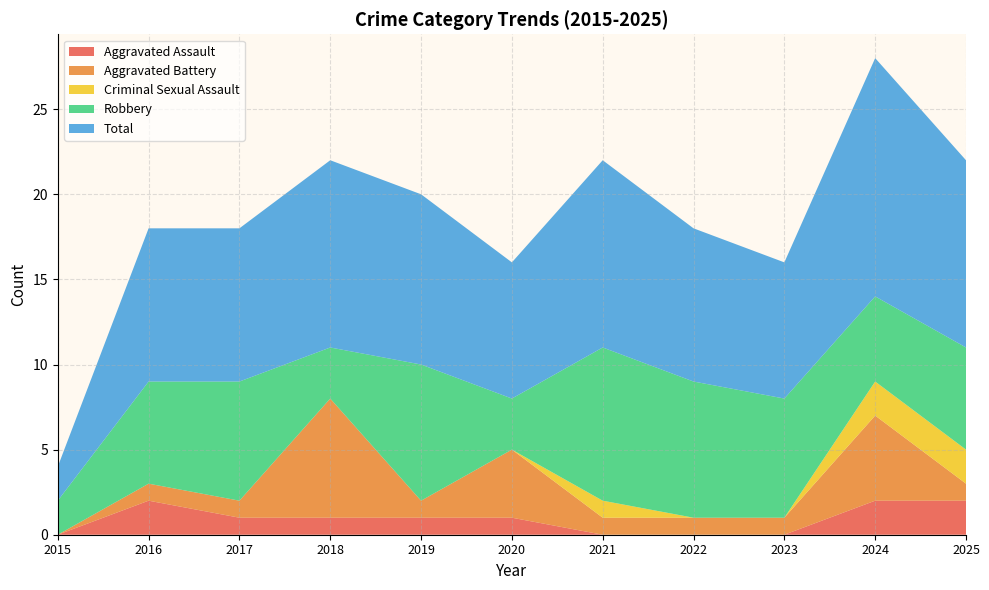

Reading left to right, list all the values displayed in this chart.

Aggravated Assault: 2015=0	2016=2	2017=1	2018=1	2019=1	2020=1	2021=0	2022=0	2023=0	2024=2	2025=2
Aggravated Battery: 2015=0	2016=1	2017=1	2018=7	2019=1	2020=4	2021=1	2022=1	2023=1	2024=5	2025=1
Criminal Sexual Assault: 2015=0	2016=0	2017=0	2018=0	2019=0	2020=0	2021=1	2022=0	2023=0	2024=2	2025=2
Robbery: 2015=2	2016=6	2017=7	2018=3	2019=8	2020=3	2021=9	2022=8	2023=7	2024=5	2025=6
Total: 2015=2	2016=9	2017=9	2018=11	2019=10	2020=8	2021=11	2022=9	2023=8	2024=14	2025=11